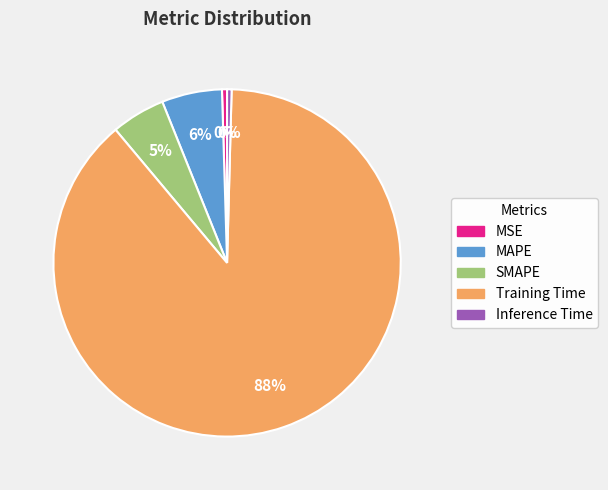

Which category has the biggest portion of the pie?

Training Time